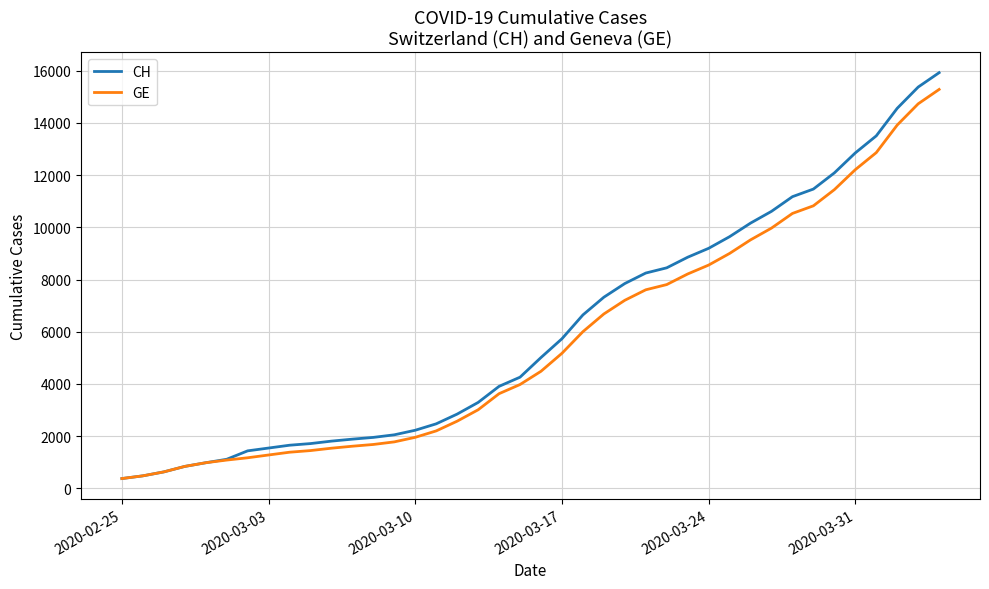

How many lines are shown in the chart?

2